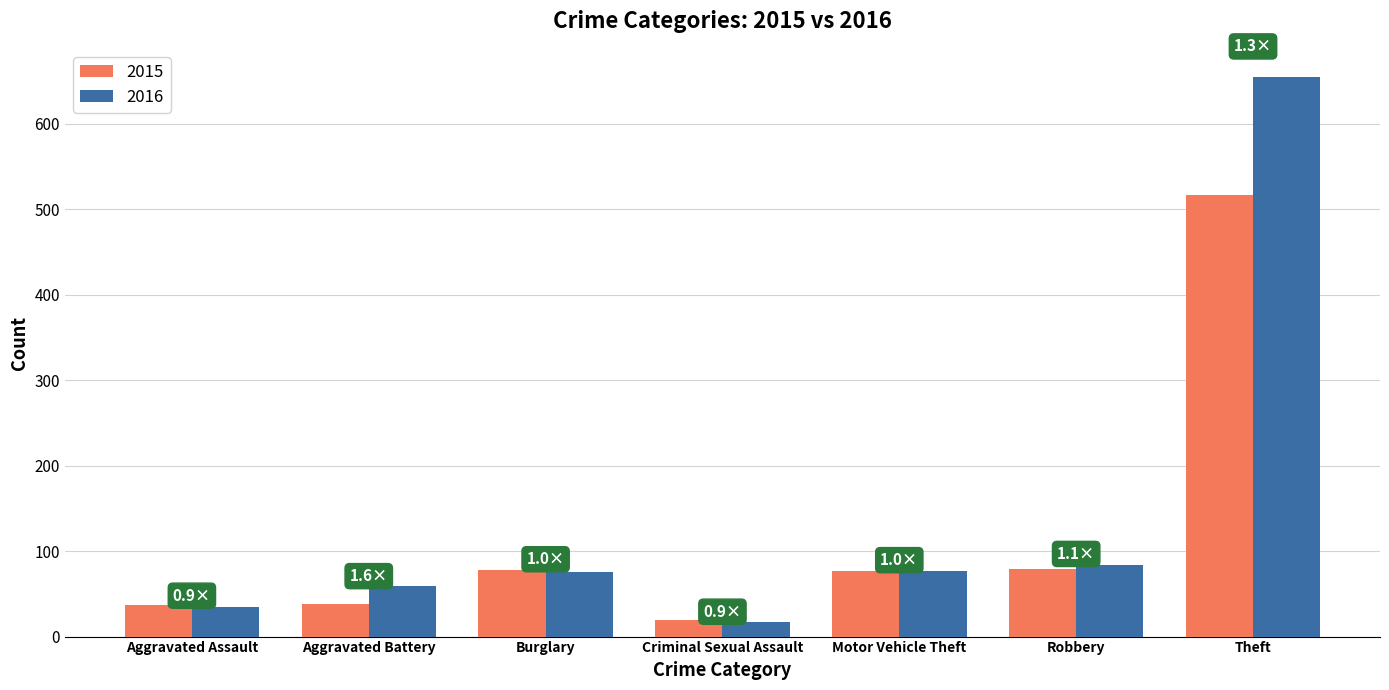

Count the number of categories in the chart.

7